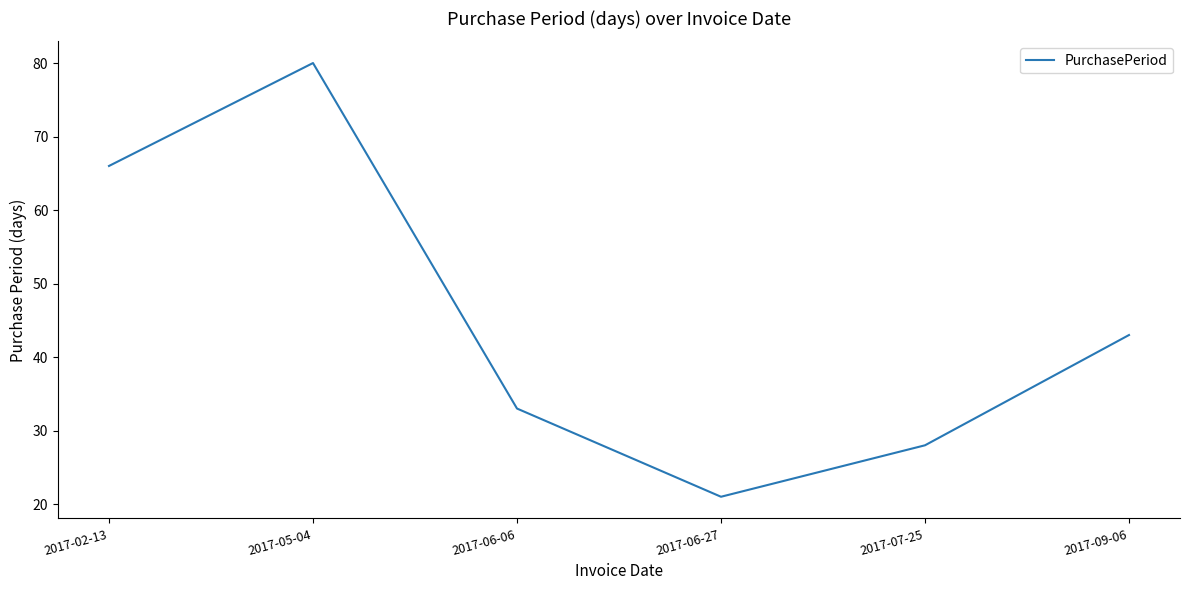

Read the value at 2017-07-25.

28